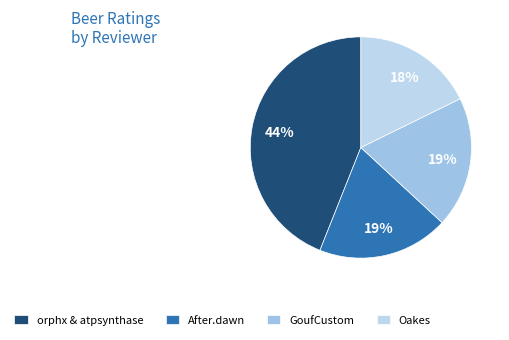

What portion of the pie excludes Oakes?

82.3%